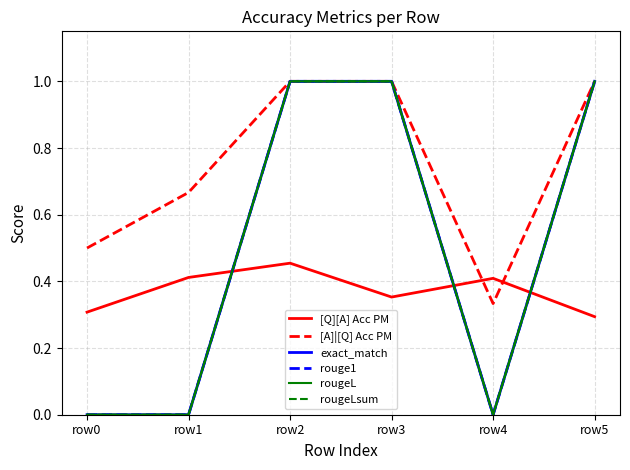

Reading left to right, transcribe all the data shown in this chart.

[Q][A] Acc PM: row0=0.3	row1=0.4	row2=0.5	row3=0.4	row4=0.4	row5=0.3
[A]|[Q] Acc PM: row0=0.5	row1=0.7	row2=1.0	row3=1.0	row4=0.3	row5=1.0
exact_match: row0=0.0	row1=0.0	row2=1.0	row3=1.0	row4=0.0	row5=1.0
rouge1: row0=0.0	row1=0.0	row2=1.0	row3=1.0	row4=0.0	row5=1.0
rougeL: row0=0.0	row1=0.0	row2=1.0	row3=1.0	row4=0.0	row5=1.0
rougeLsum: row0=0.0	row1=0.0	row2=1.0	row3=1.0	row4=0.0	row5=1.0